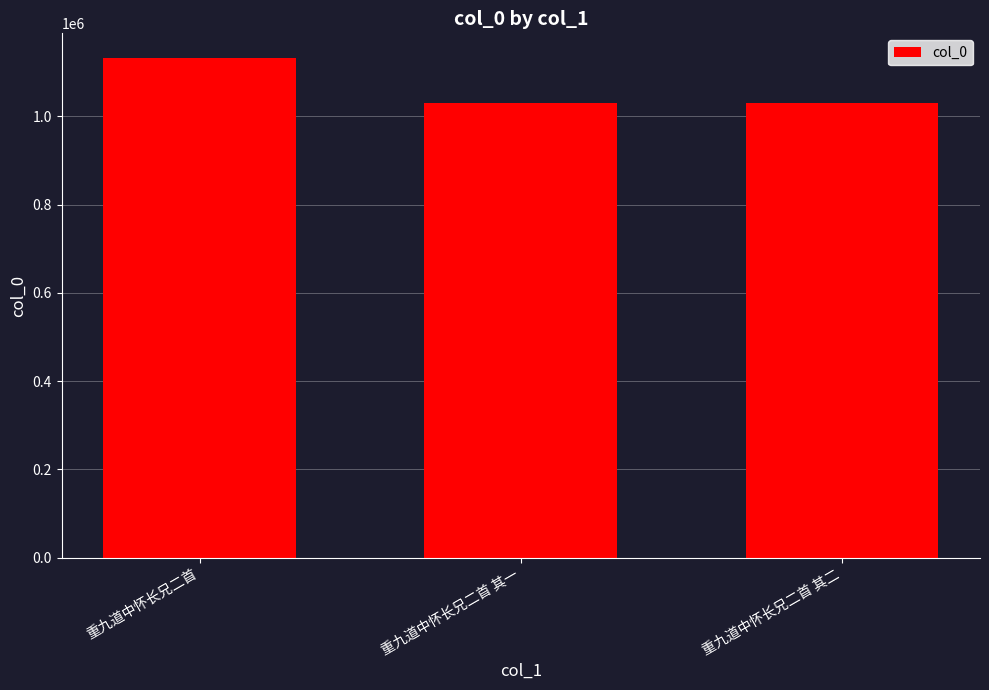

What is the difference between the maximum and minimum values?

101713